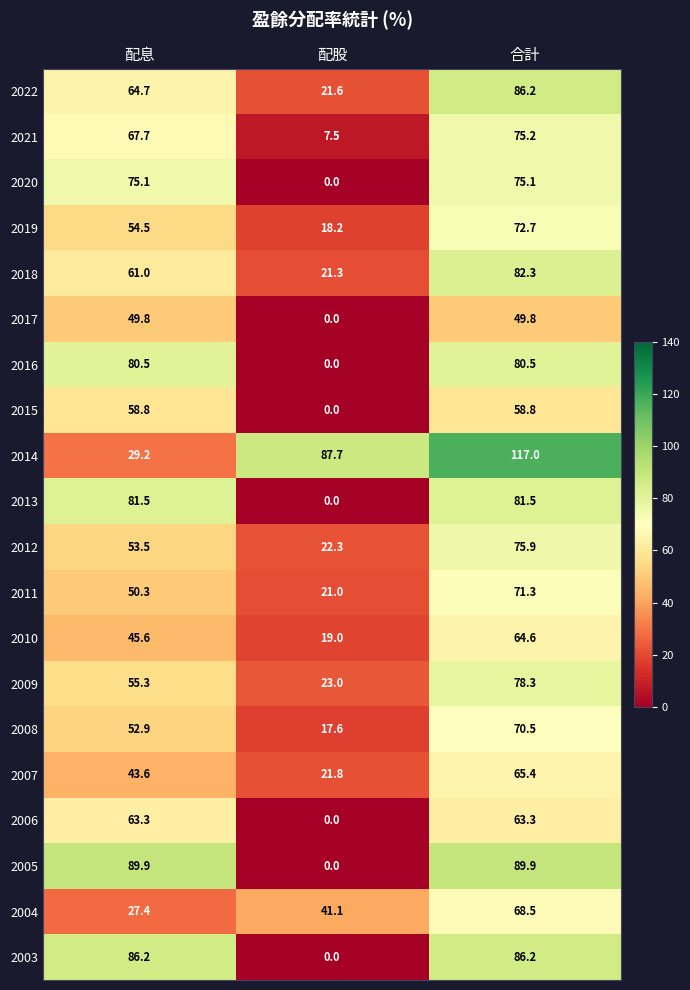

True or false: 2017 has a value of 28.8 at 配股.

False